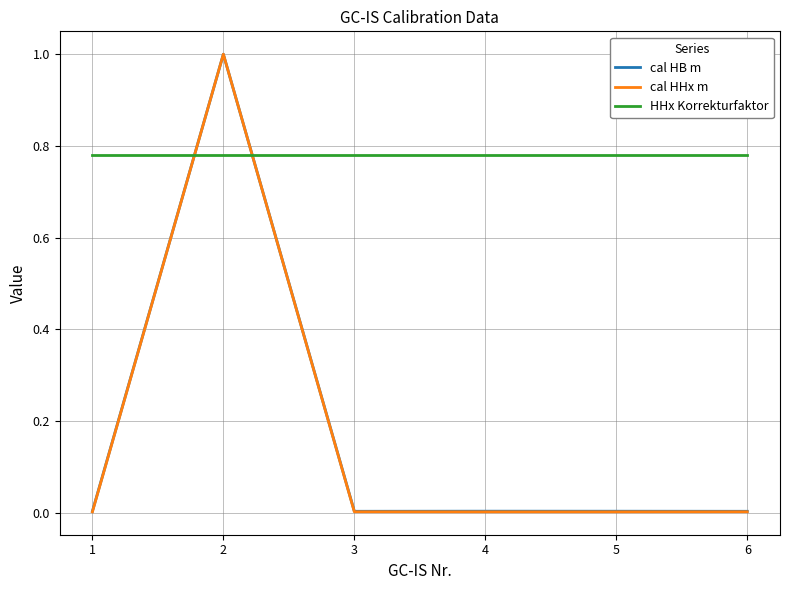

True or false: HHx Korrekturfaktor has a value of 1.3 at 3.

False